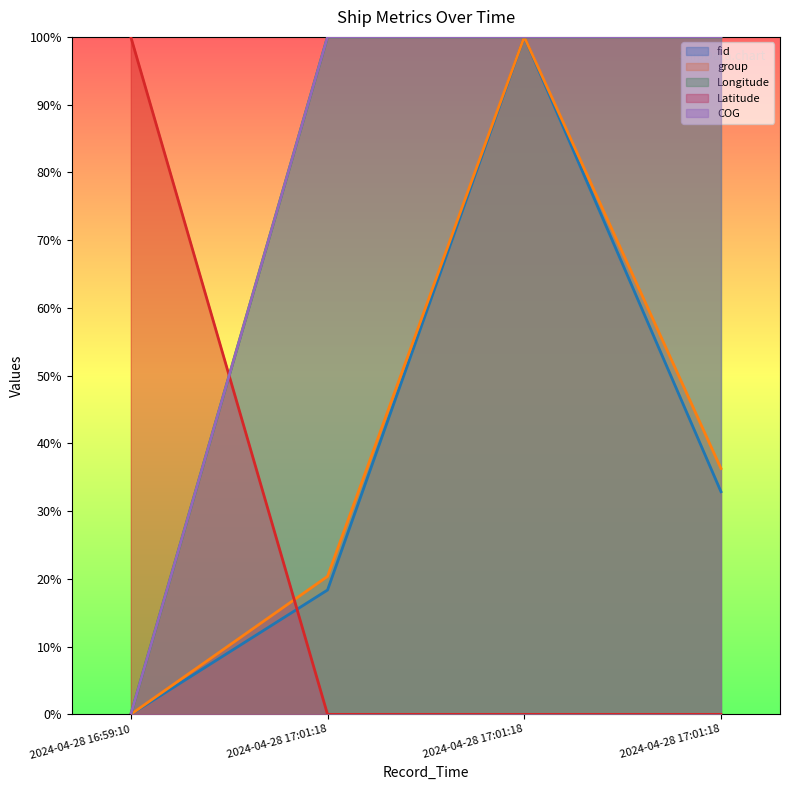

Is it true that Longitude equals 0.5 at 2024-04-28 17:01:18?

False